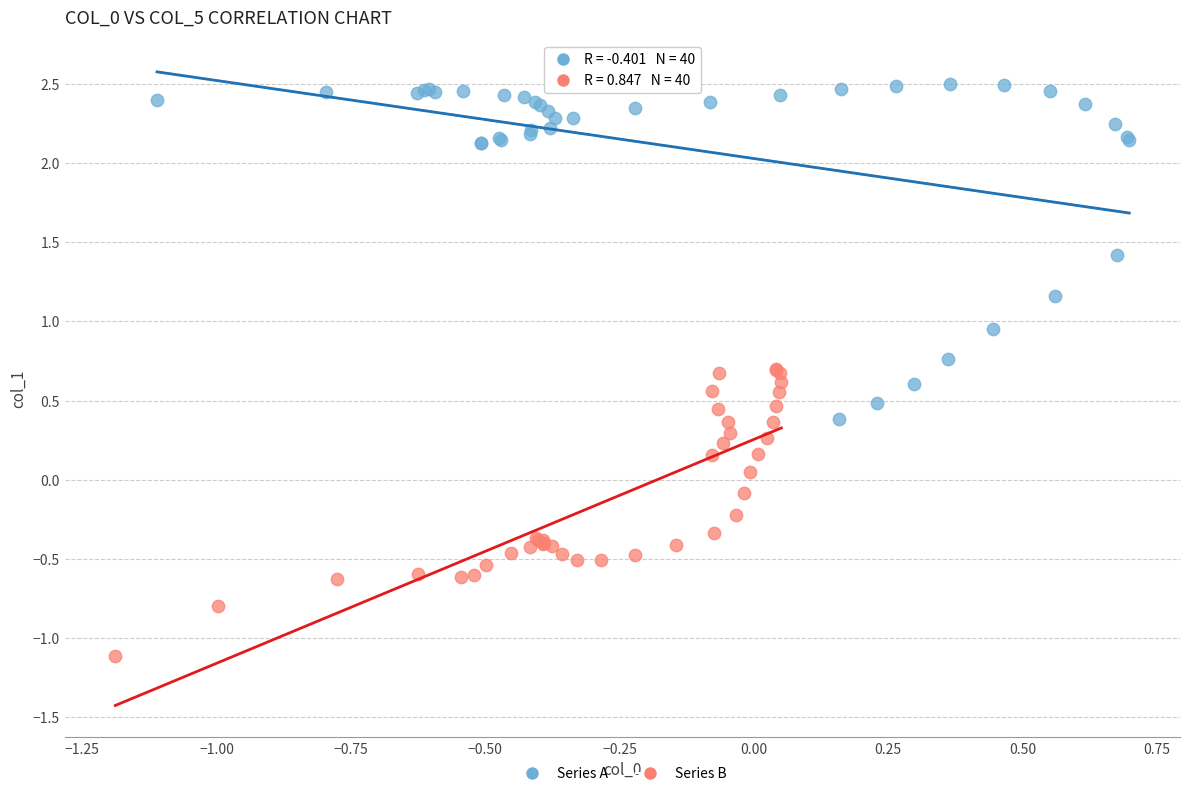

Which series reaches the minimum Y coordinate?

Series B